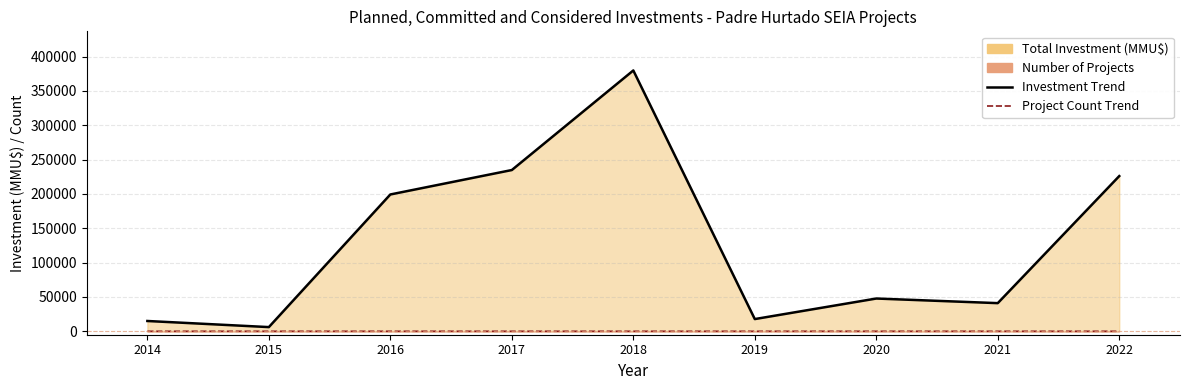

What is the total value across all series at 2018?

379875